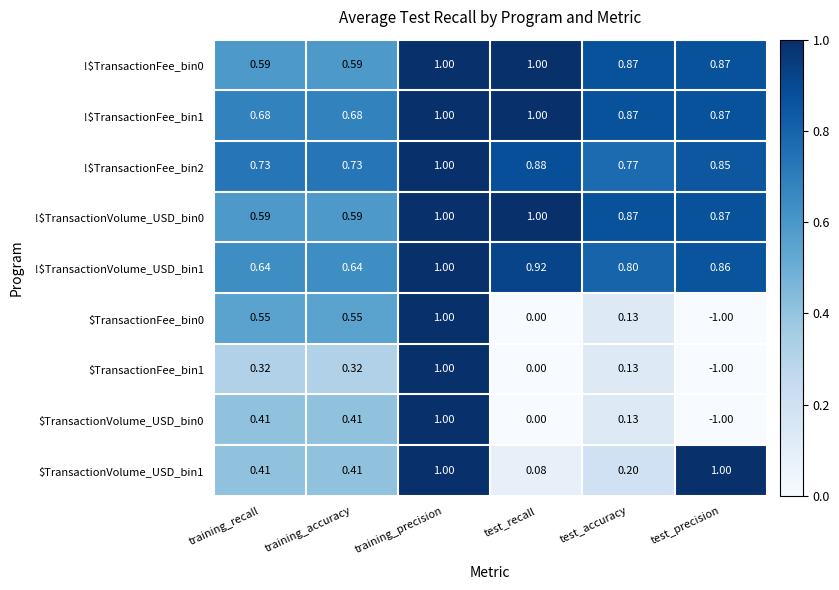

Where is $TransactionFee_bin1 nearest to the value 0?

test_recall